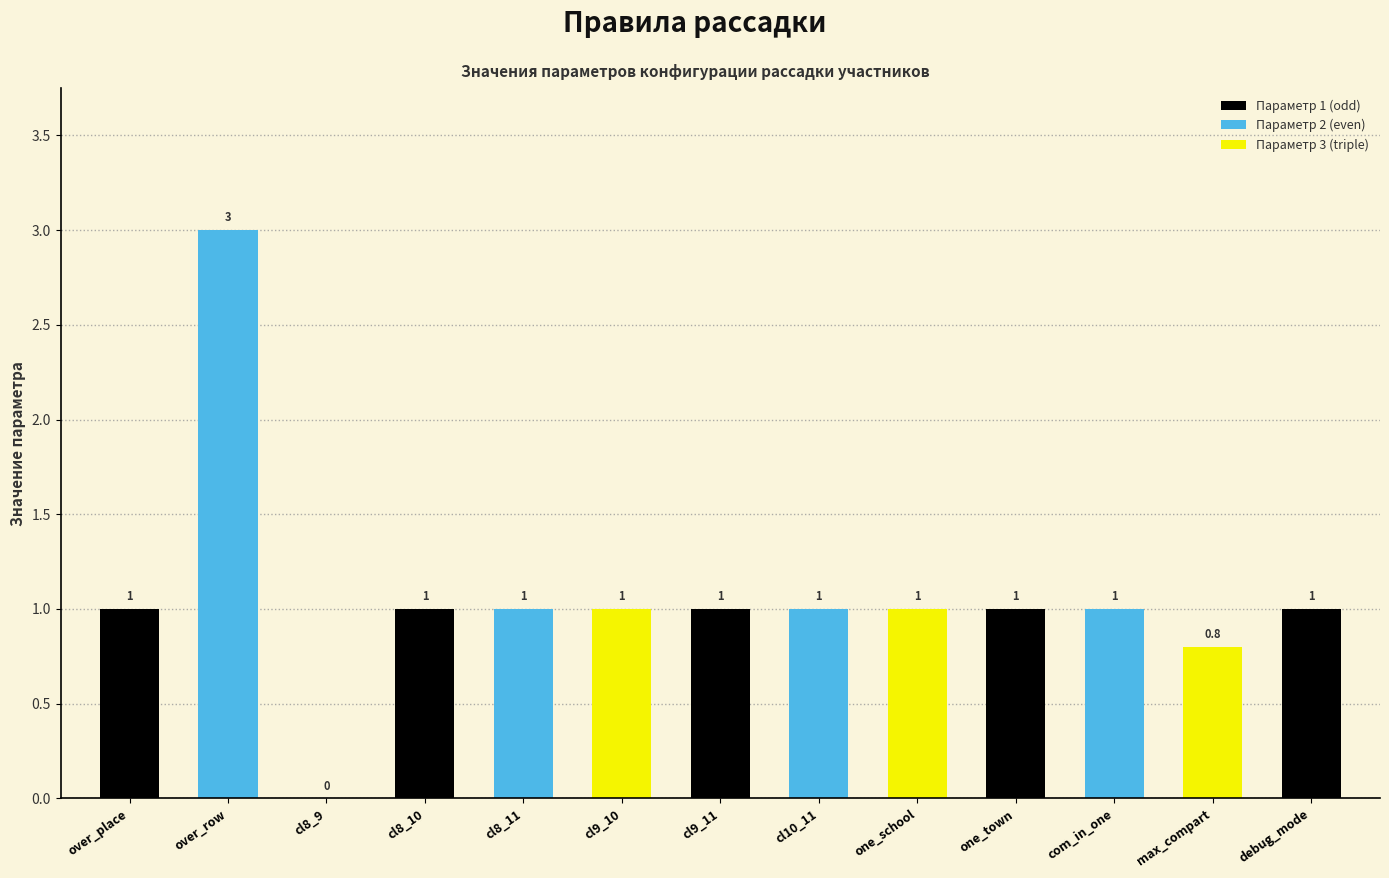

How many data points does each series have?

13